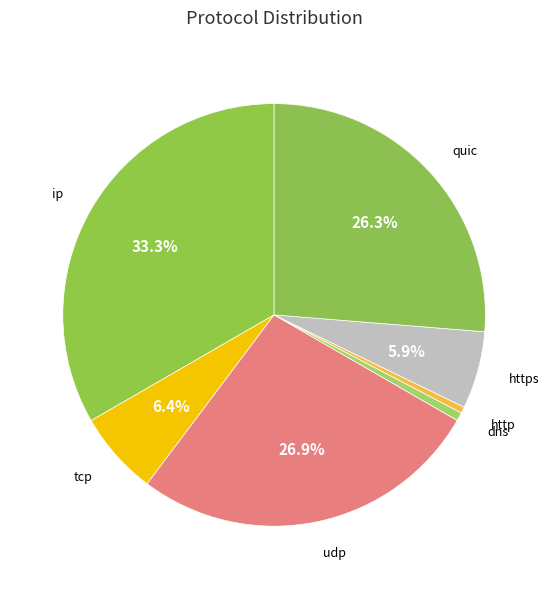

Does dns represent more than half of the total?

No